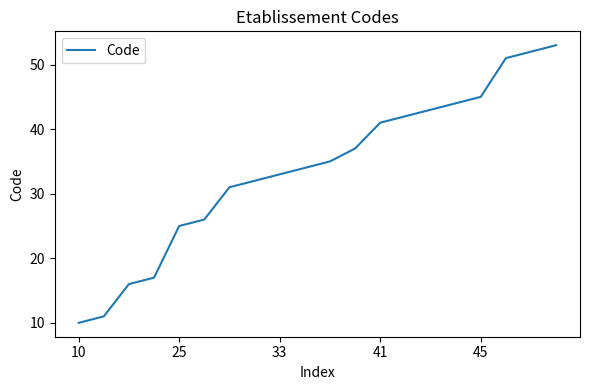

What is the smallest value displayed?

10